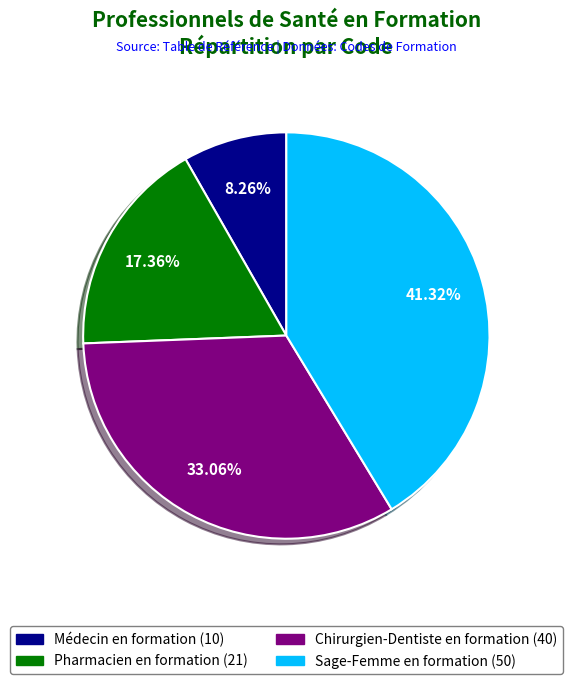

What is the smallest slice in the pie chart?

Médecin en formation (10)